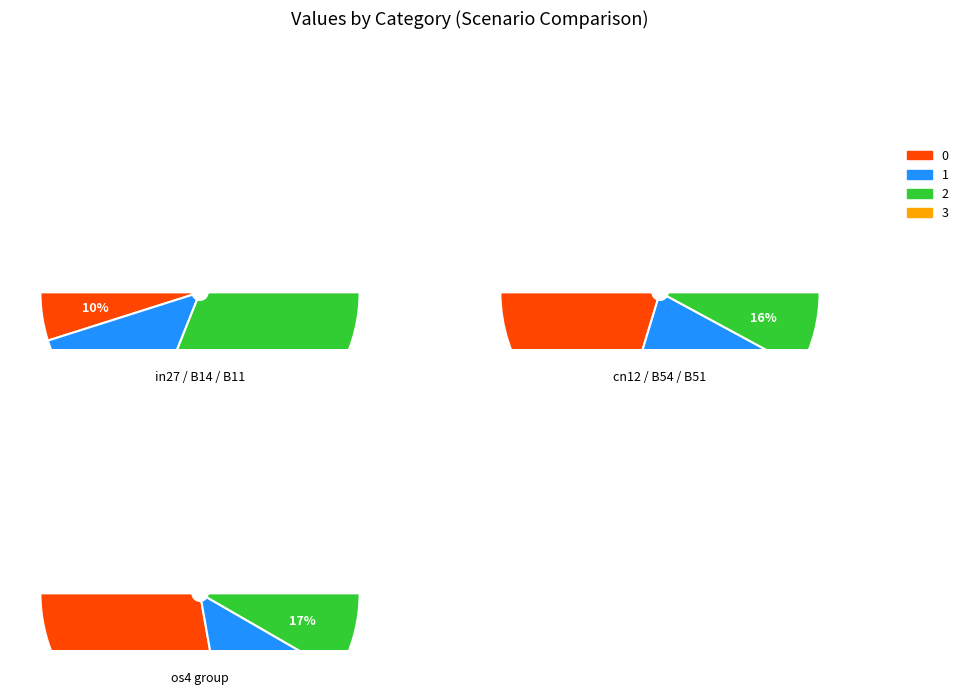

Is there any slice that represents more than half of the pie?

No